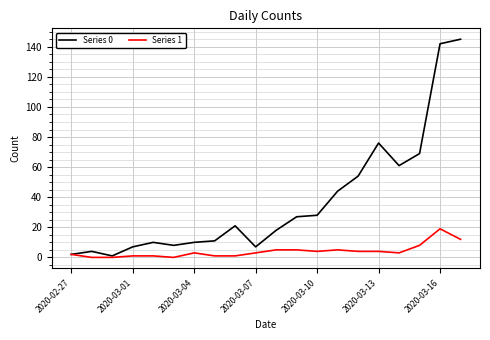

Which series has the widest spread of values?

Series 0